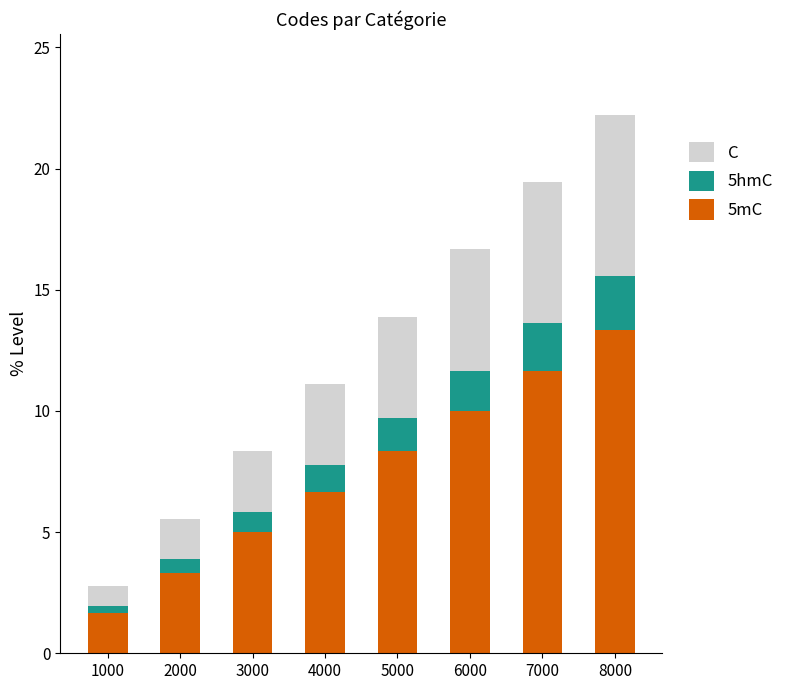

At which category is the sum across all series the highest?

8000